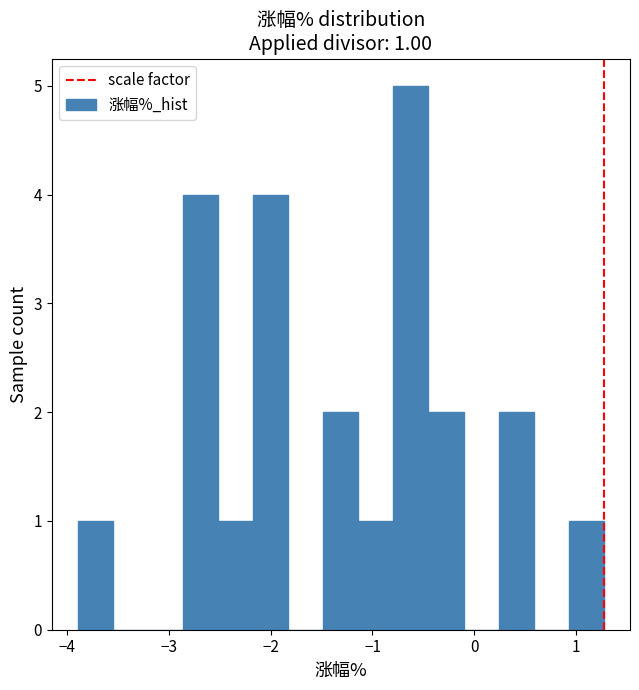

Around what value on the x-axis is the tallest bar? Give the approximate position of its centre, as read against the axis.

-0.6